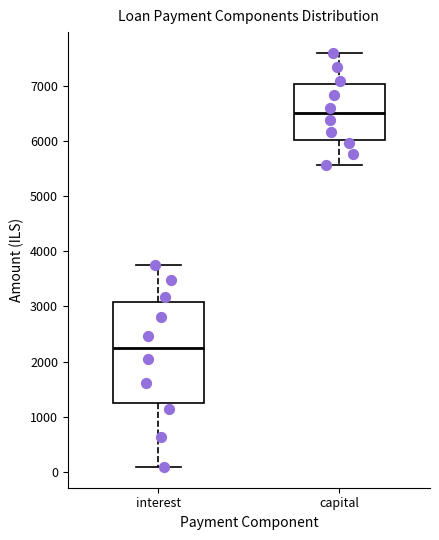

Reading left to right, transcribe this box plot: for each box, give where its median line is, the range the box spans, and where its two whiskers end, as read against the y-axis. The values are not printed on the chart, so give them approximately, as read against the axis.

interest: median 2200, box 1300 to 3100, whiskers 100 to 3800
capital: median 6500, box 6000 to 7000, whiskers 5600 to 7600